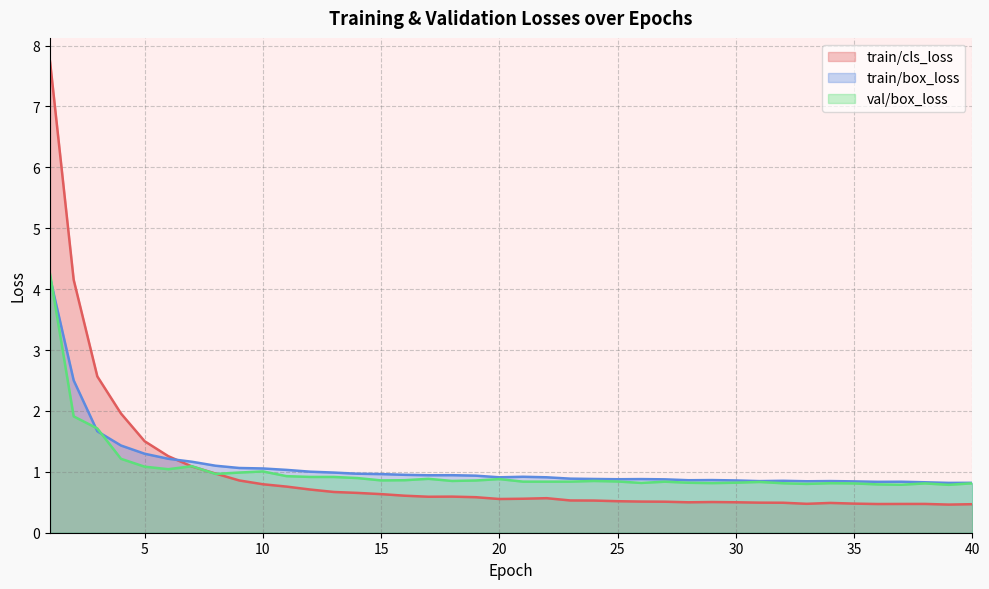

What is the sum of the train/cls_loss values at 28 and 36?

1.0